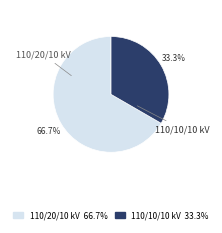

Is there any slice that represents more than half of the pie?

Yes